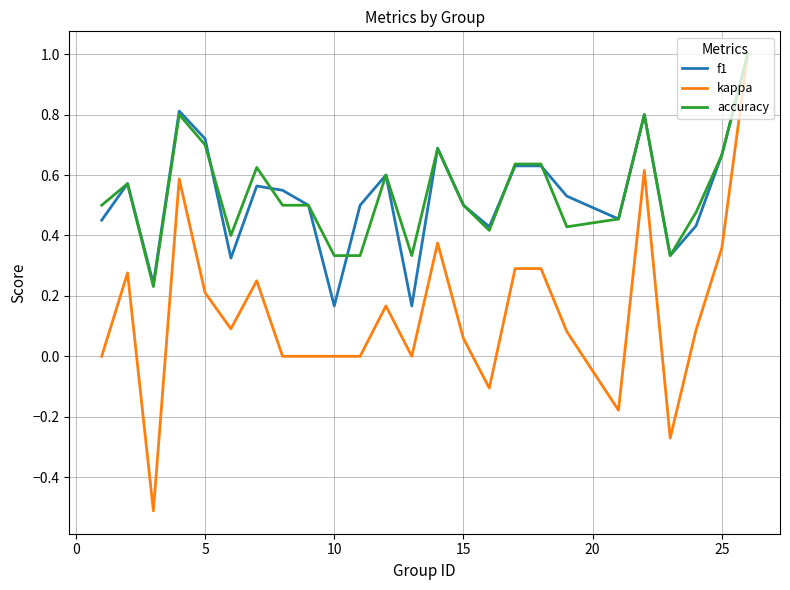

What is the difference between the maximum and minimum values in the accuracy series?

0.8